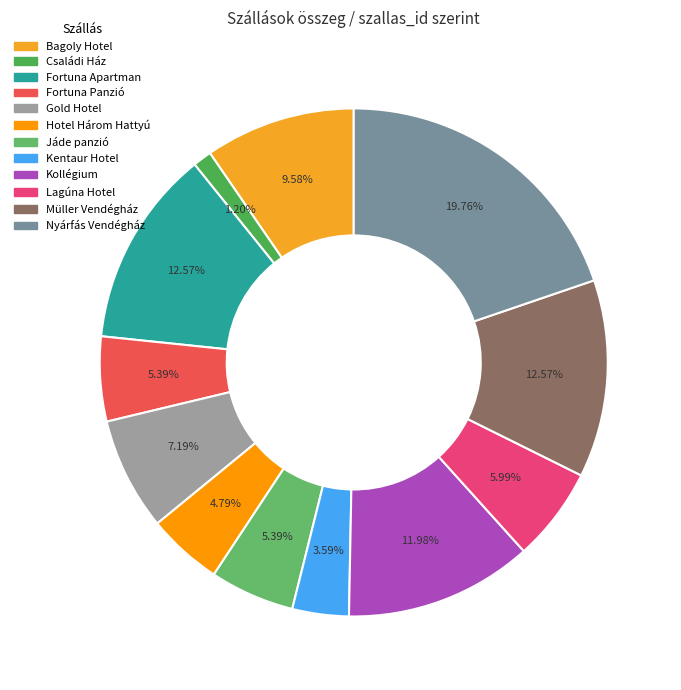

Count the number of slices in the pie.

12